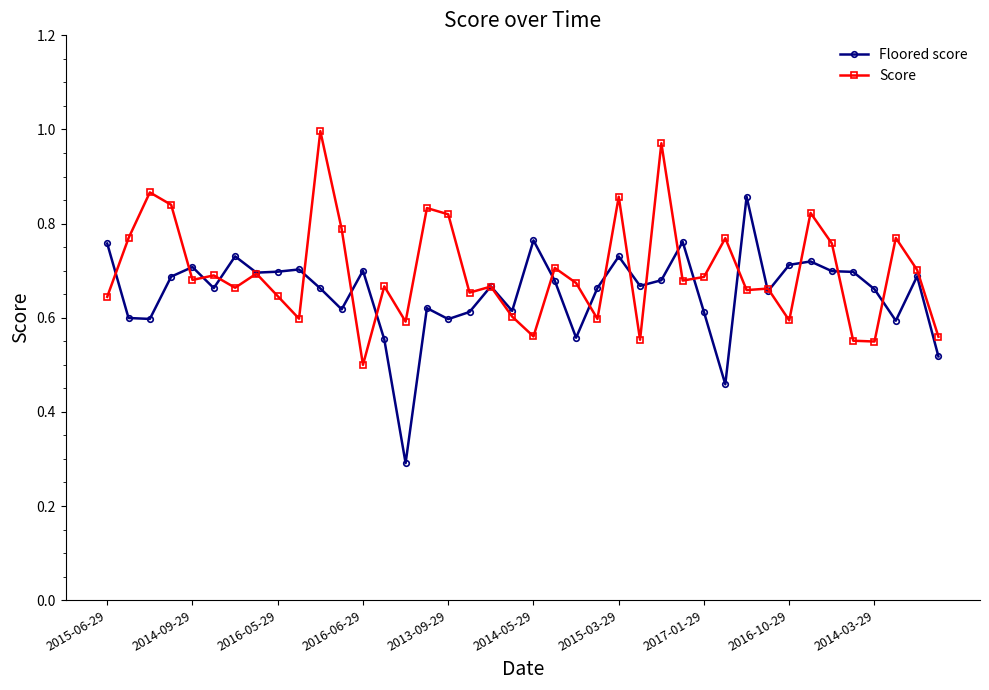

What is the smallest value displayed?

0.3